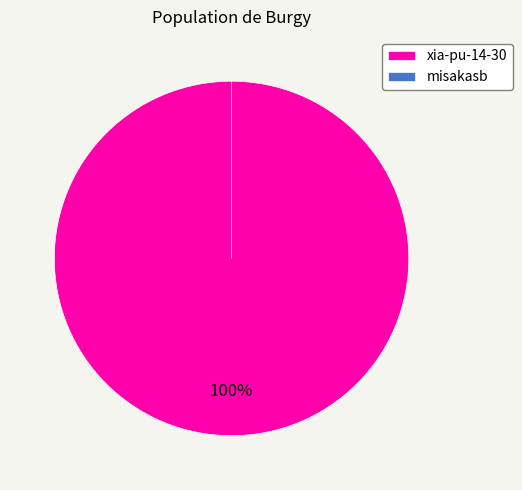

Combined, do xia-pu-14-30 and misakasb account for over 50%?

Yes